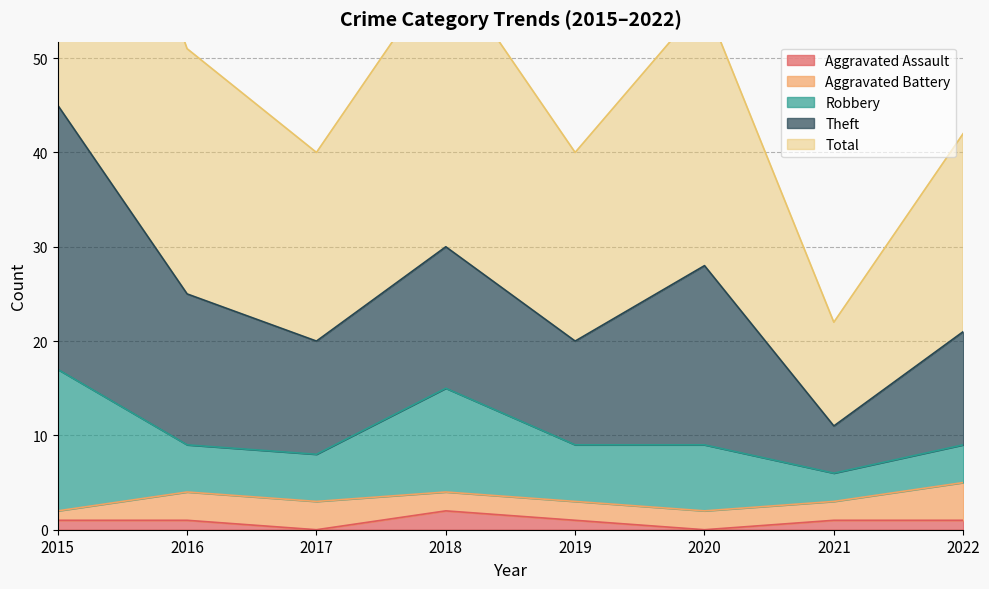

What are all the series names shown in the legend?

Aggravated Assault, Aggravated Battery, Robbery, Theft, Total